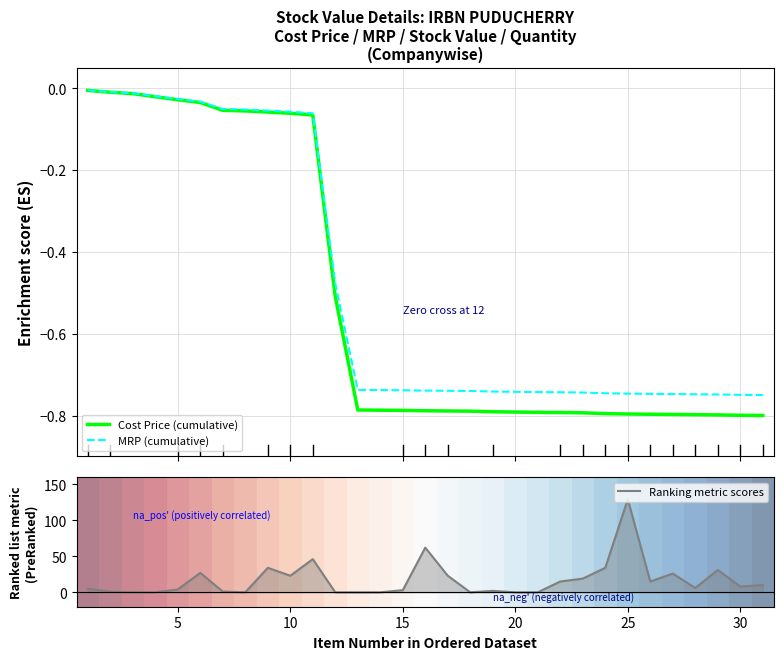

What is the value of the Ranking metric scores point at the 25th from the left?

129.0